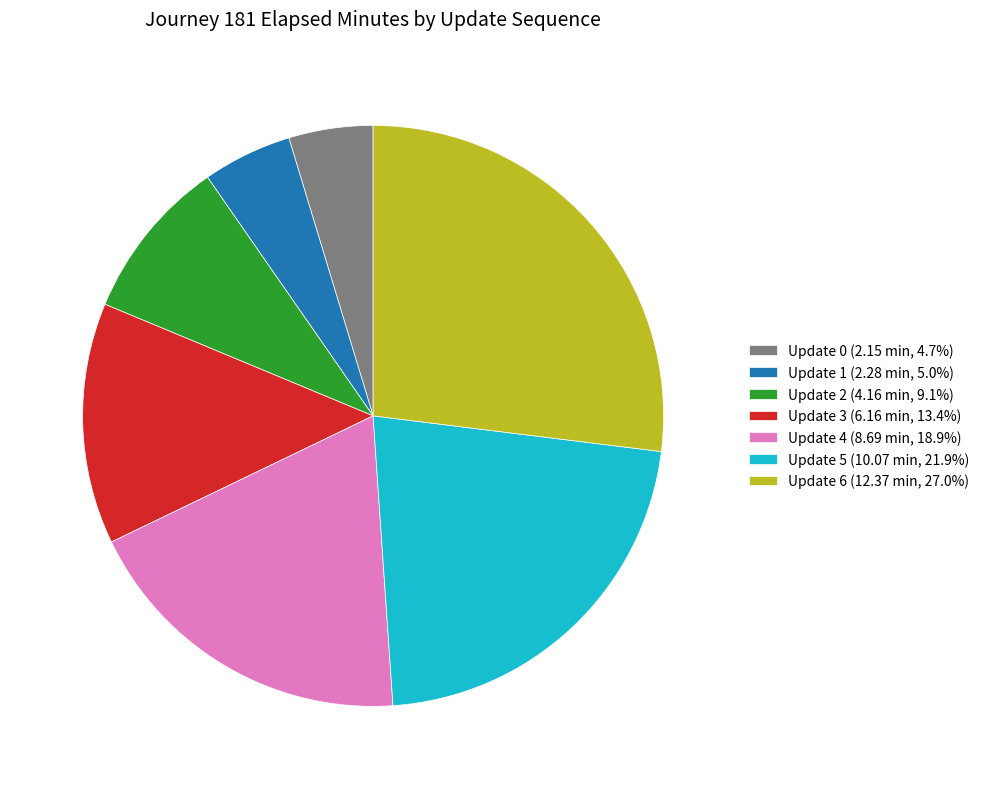

Do Update 4 (8.69 min, 18.9%) and Update 3 (6.16 min, 13.4%) together represent more than half of the pie?

No